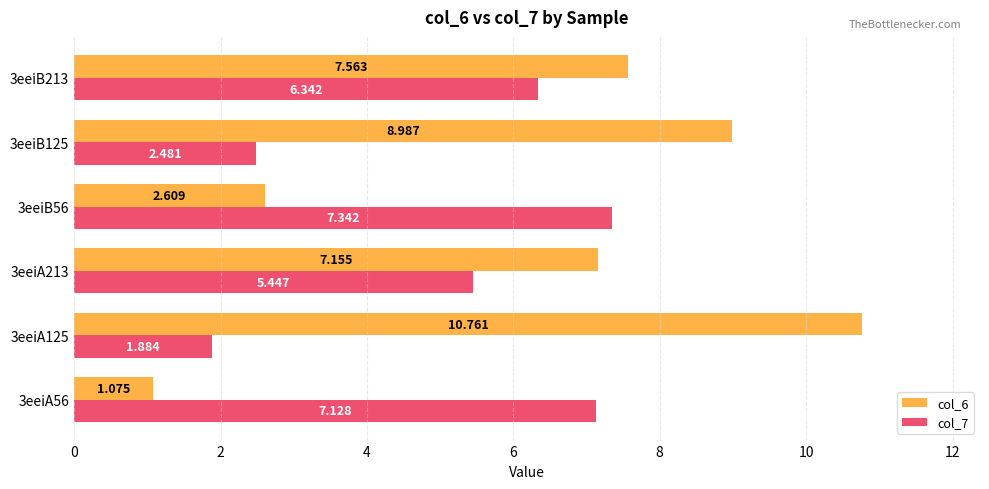

How many categories are shown in the chart?

6